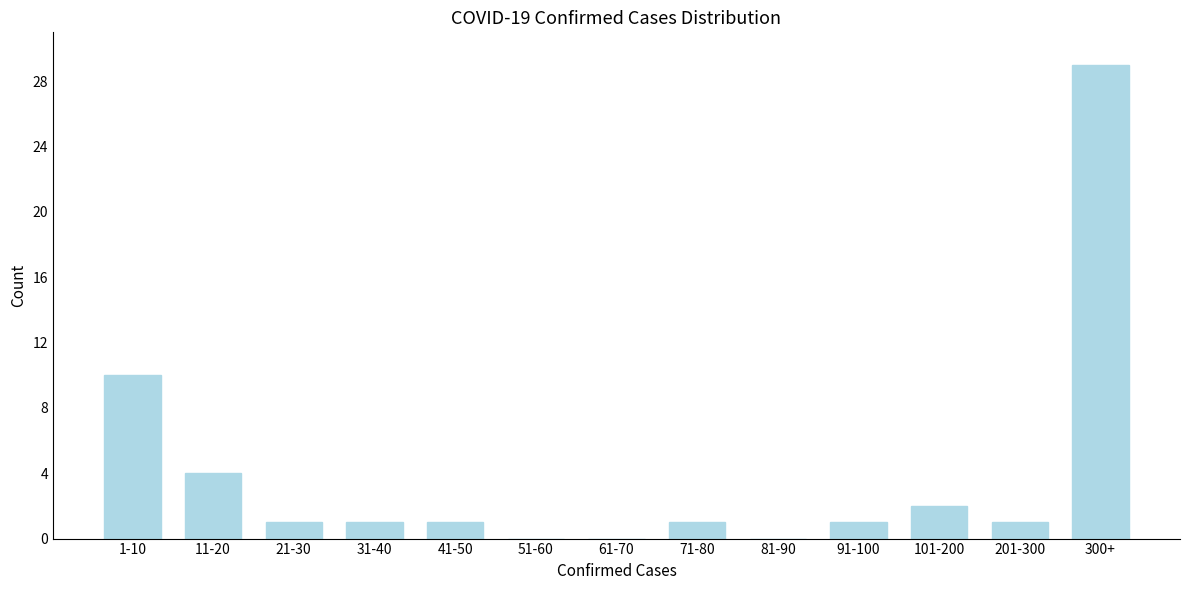

Reading right to left, list all the values displayed in this chart.

300+=29	201-300=1	101-200=2	91-100=1	81-90=0	71-80=1	61-70=0	51-60=0	41-50=1	31-40=1	21-30=1	11-20=4	1-10=10